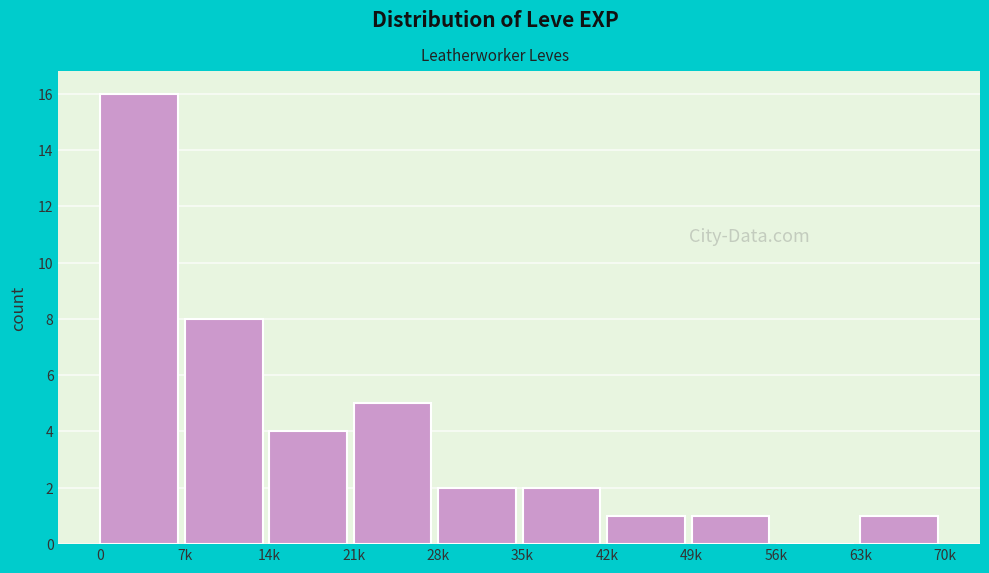

Reading right to left, list all the values displayed in this chart.

63k=1	56k=0	49k=1	42k=1	35k=2	28k=2	21k=5	14k=4	7k=8	0=16